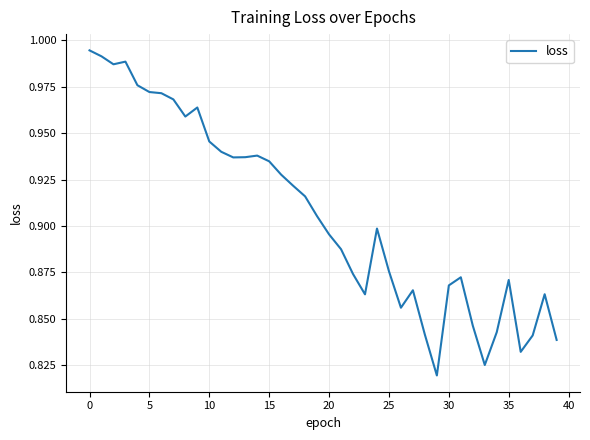

At which label is the value closest to 0?

29